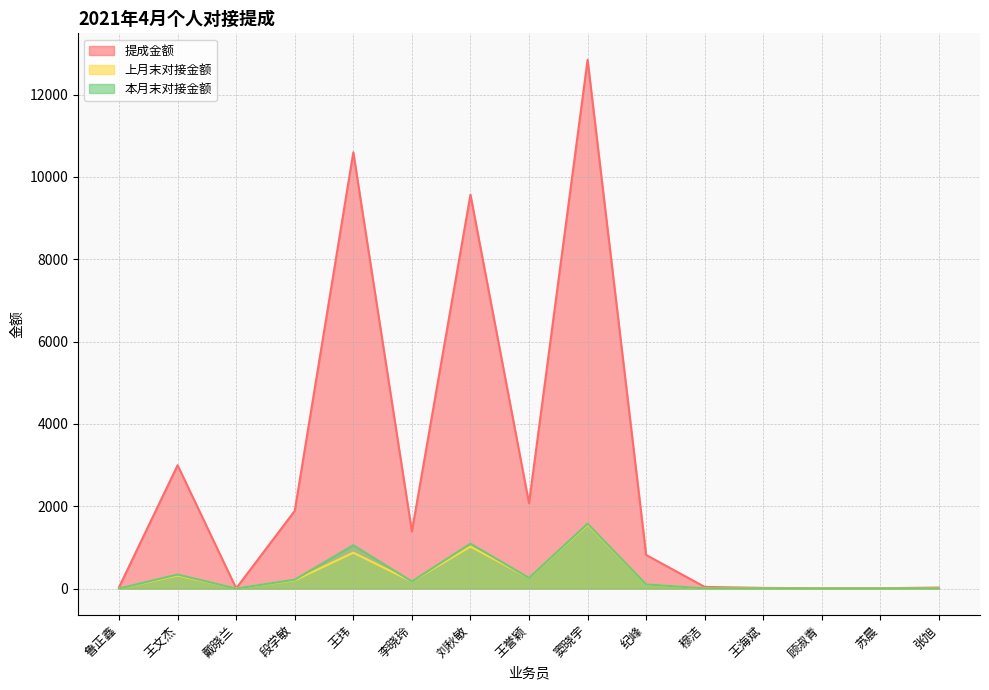

What is the total value across all series at 段学敏?

2304